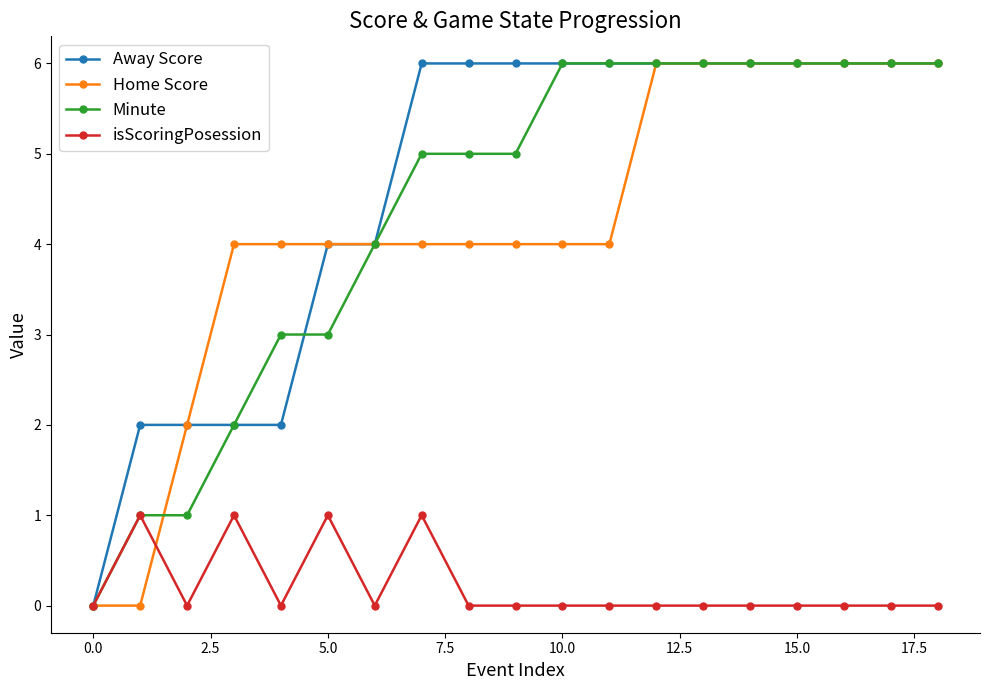

What is the highest value of the Minute series?

6